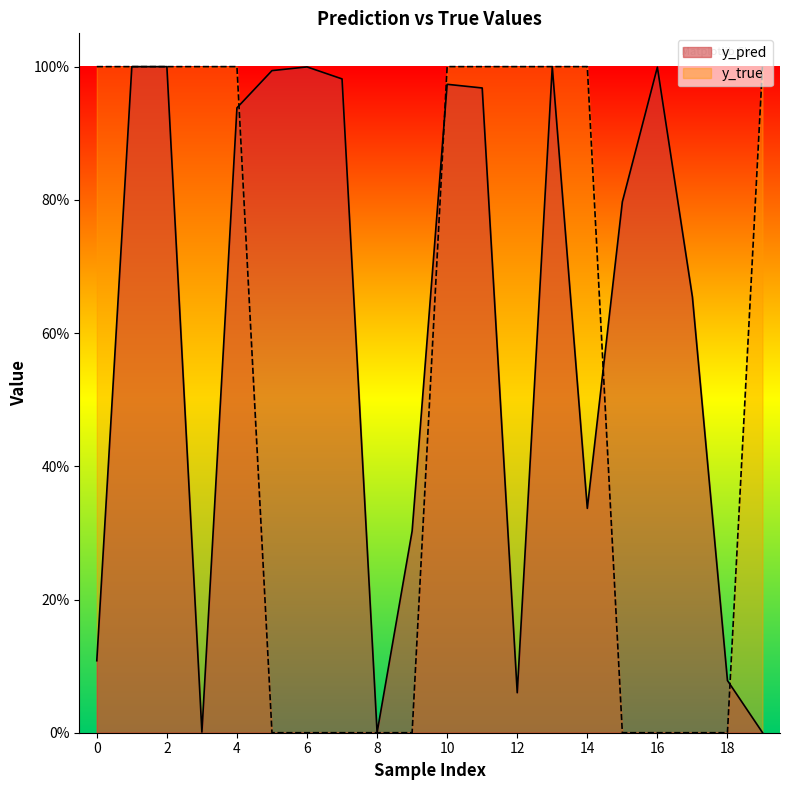

How many values in the y_true series are below 1?

9